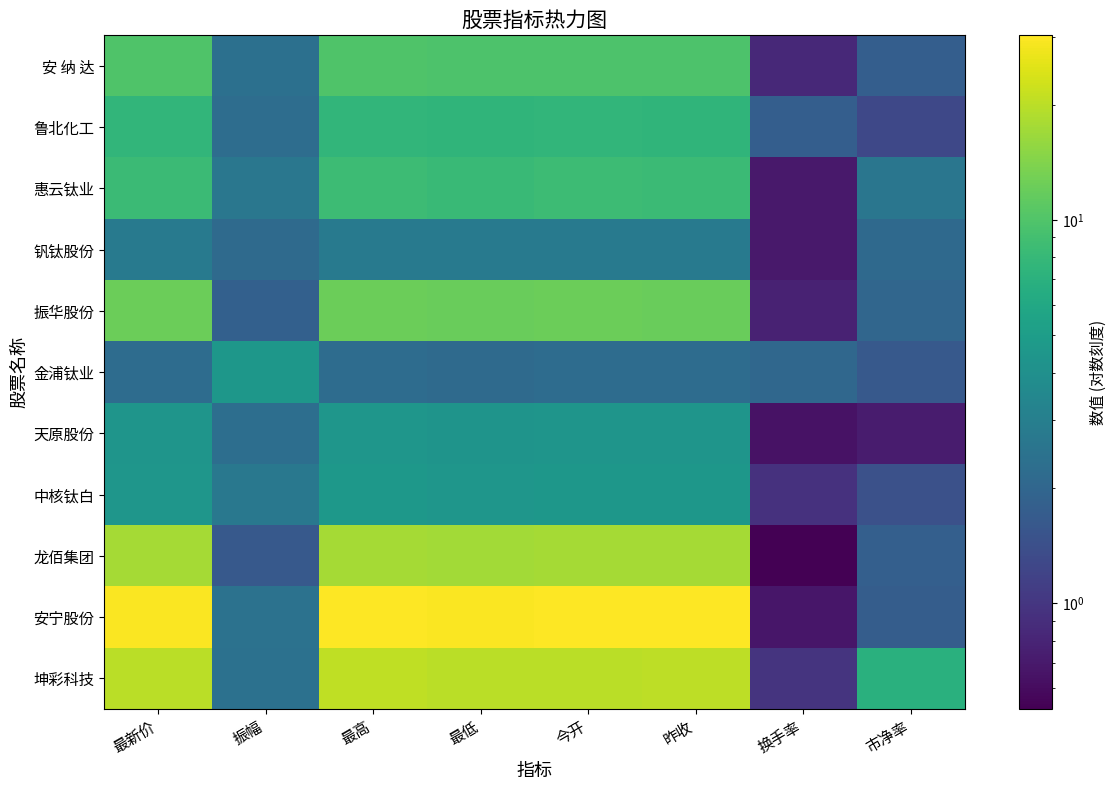

Which series has the largest range (max minus min)?

安宁股份